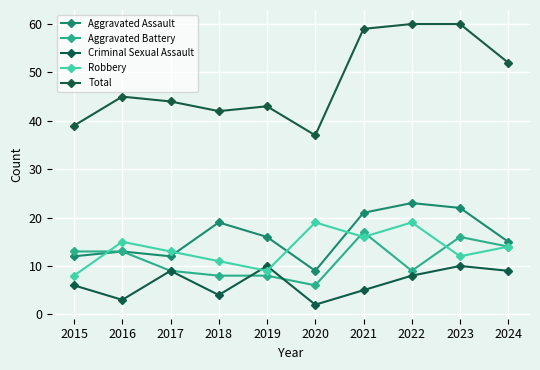

The Criminal Sexual Assault series shows 3 at 2020. True or false?

False